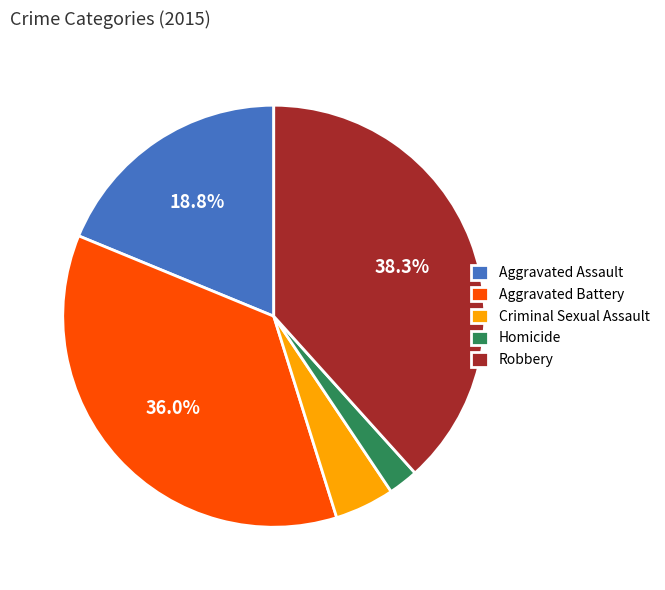

Which slice is the largest?

Robbery